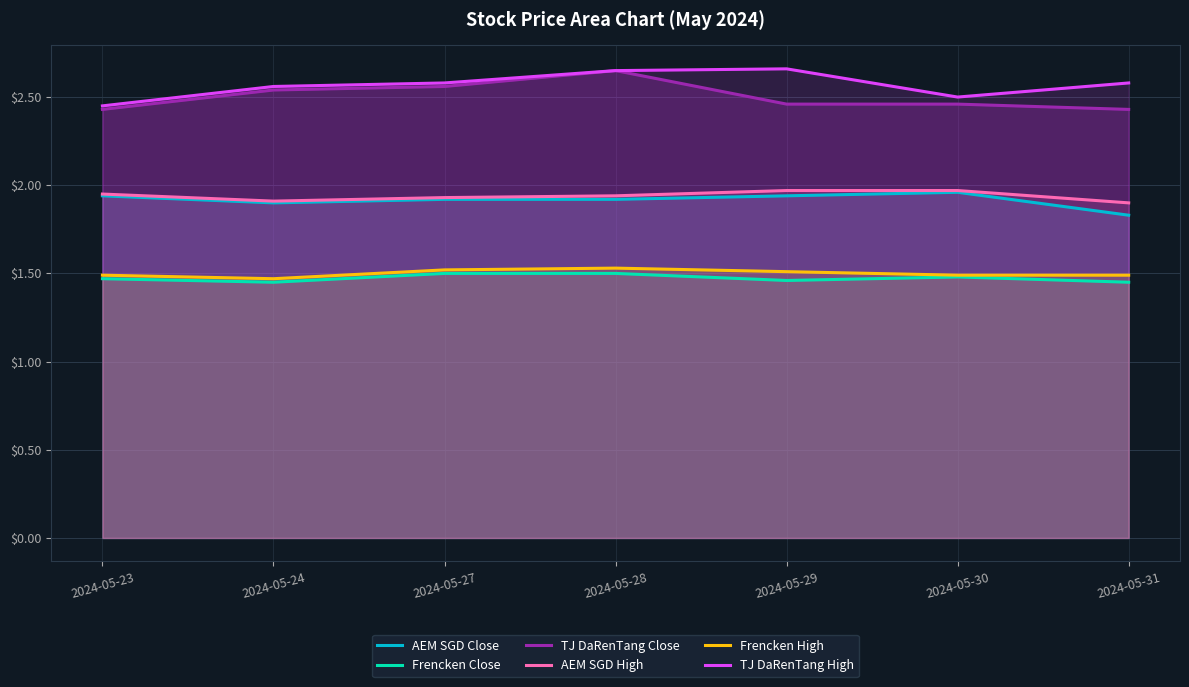

Which category has the highest value across all series?

2024-05-29